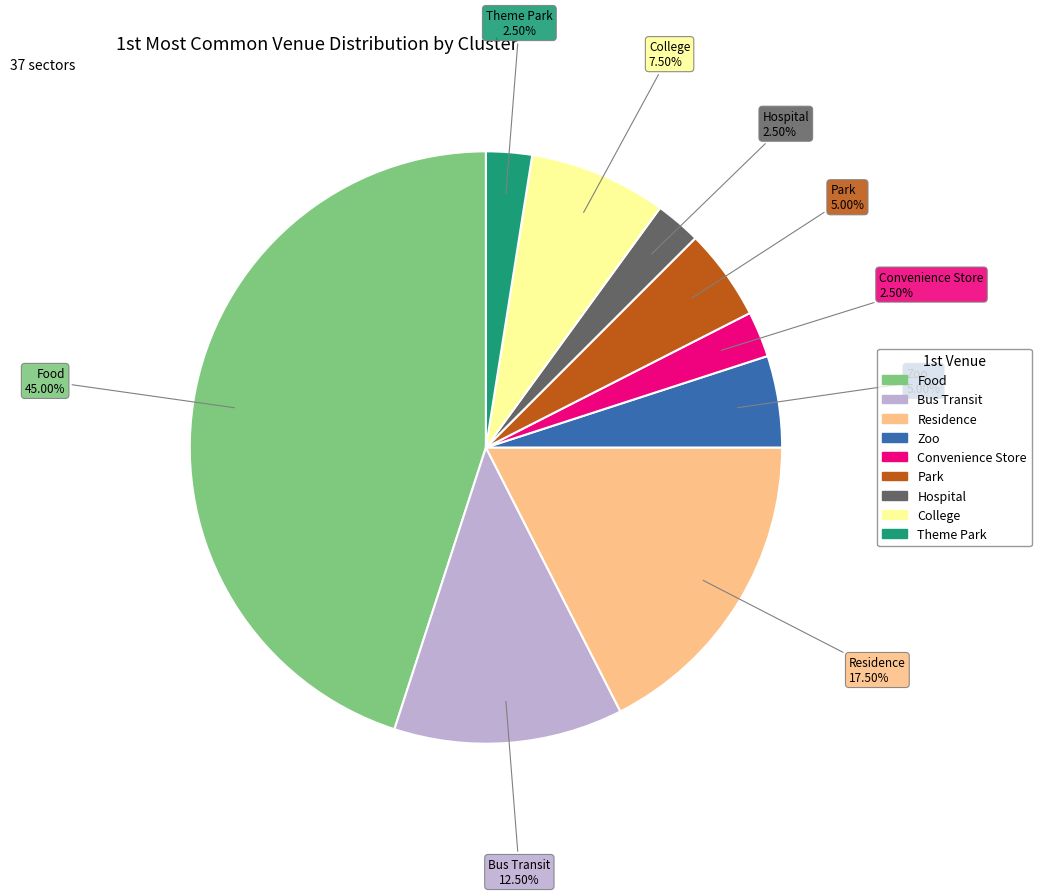

To the nearest percent, what portion does Park represent?

5%